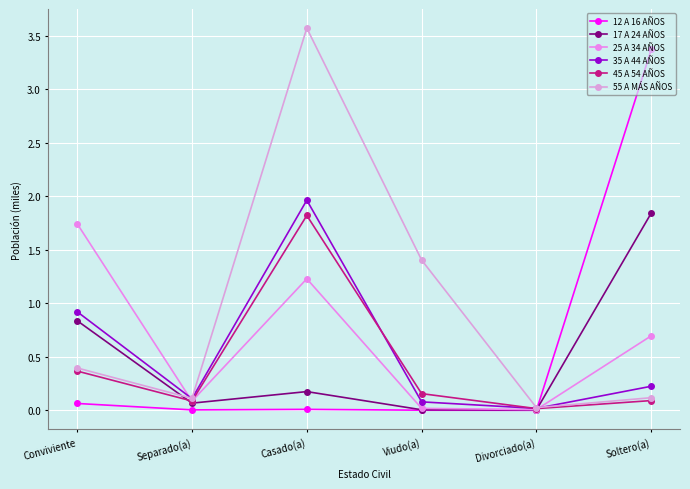

What value does the 17 A 24 AÑOS series have at Separado(a)?

0.1